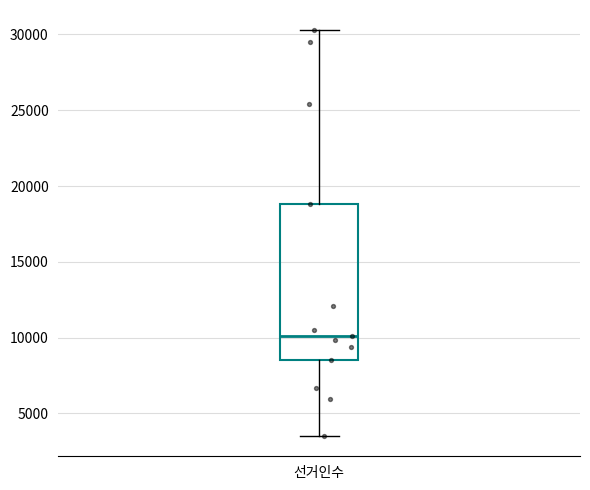

Where does the lower whisker of the box for 선거인수 end on the y-axis? The values are not printed on the chart, so give them approximately, as read against the axis.

3500